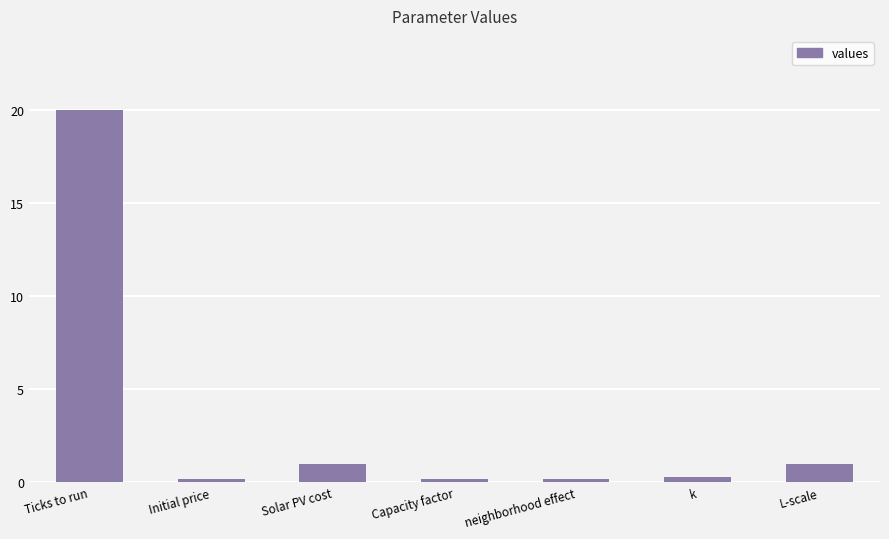

What is the maximum value shown in the chart?

20.0